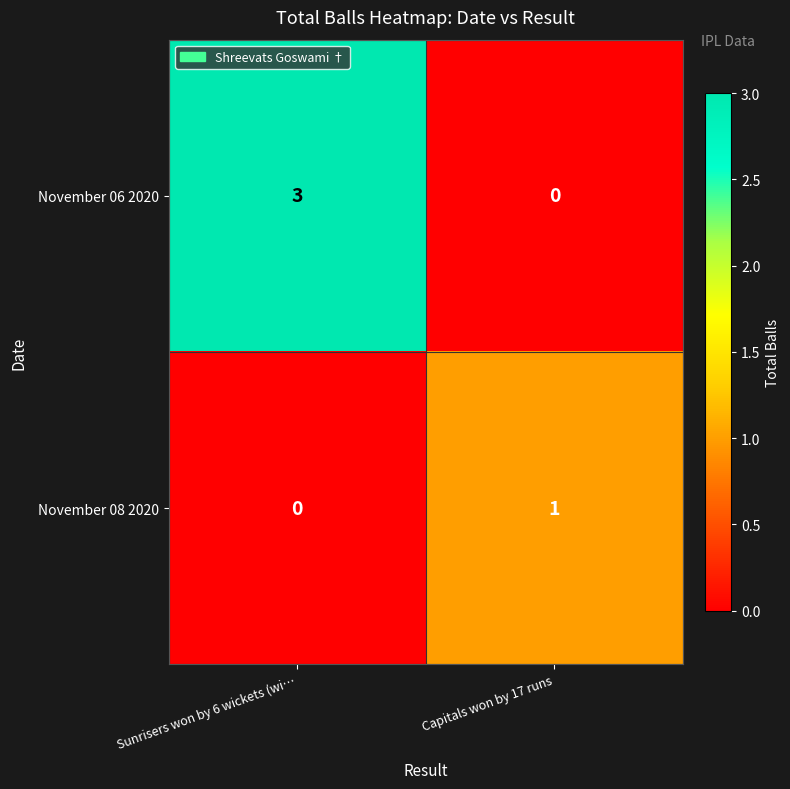

Which category has the highest value across all series?

Sunrisers won by 6 wickets (wi…